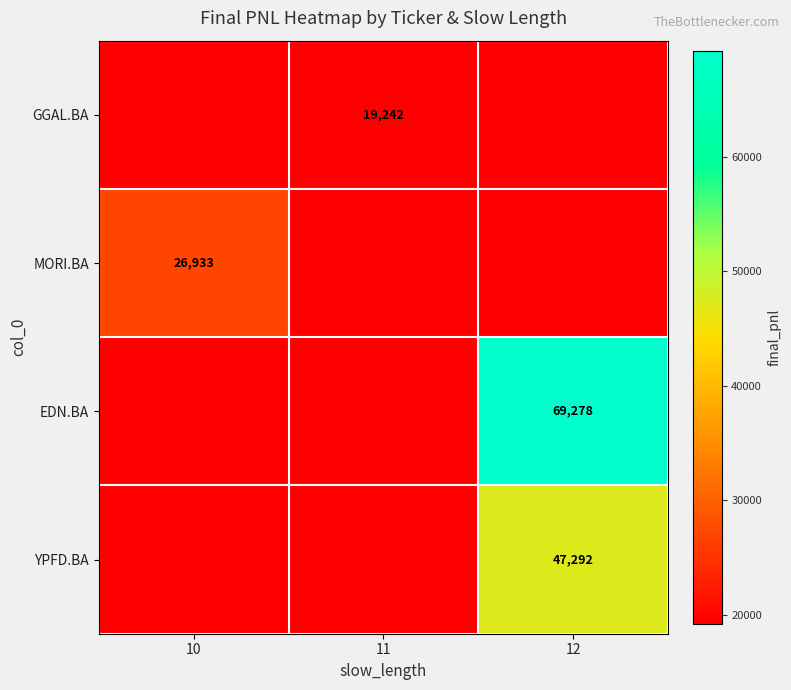

At which label is MORI.BA closest to 23087?

11